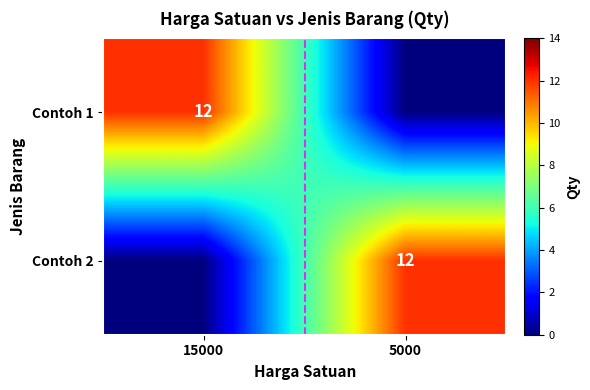

At which category does the chart reach its peak across all series?

15000